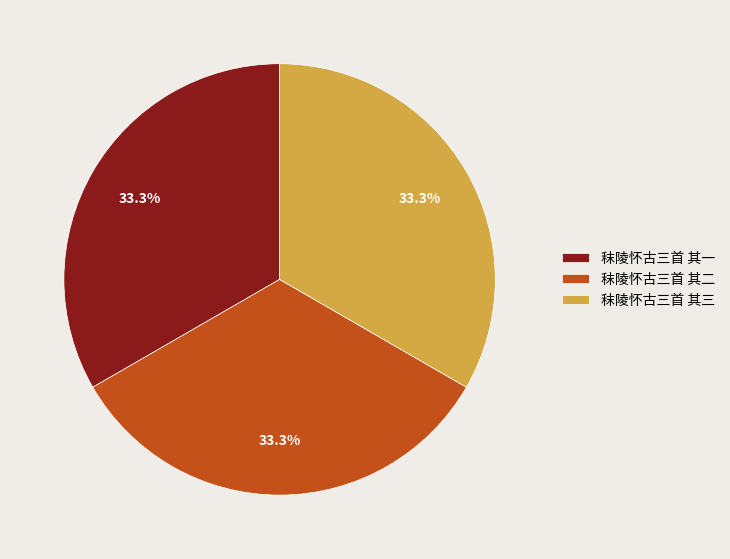

What is the ratio of the value at 秣陵怀古三首 其三 to the value at 秣陵怀古三首 其一?

1.0